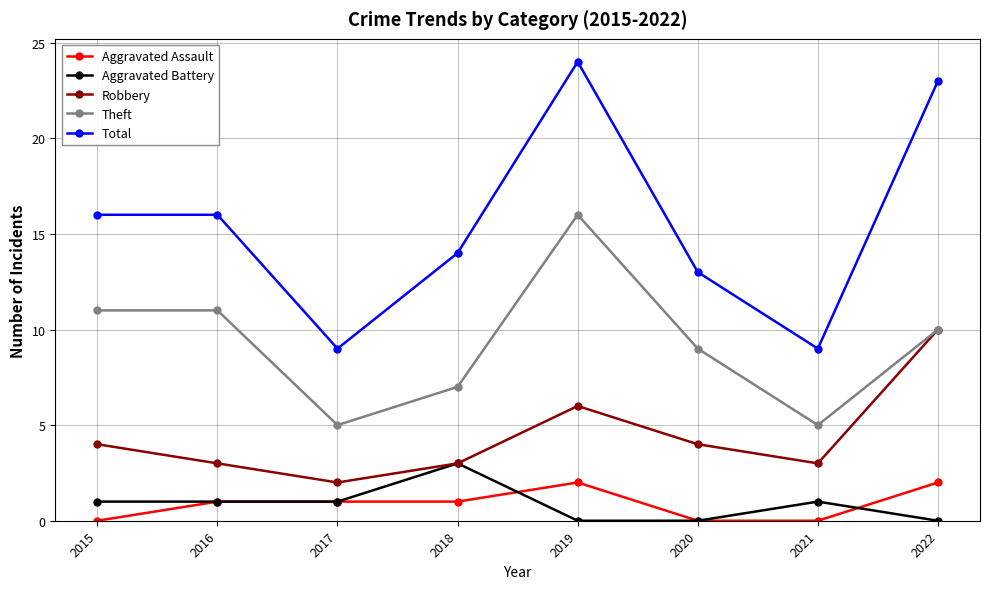

Count the number of data series in this chart.

5